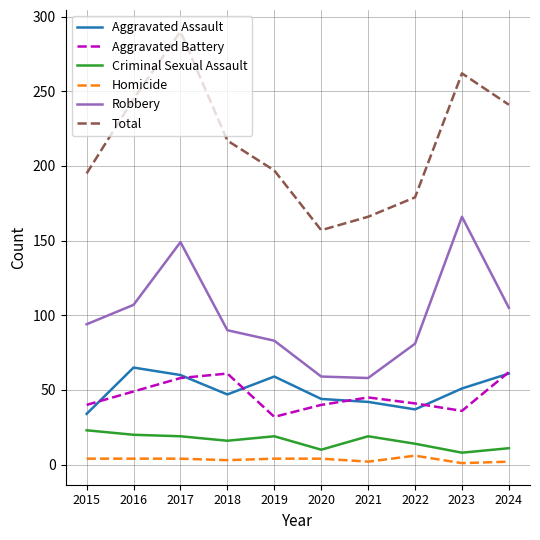

True or false: Homicide has more than 0 interior local peaks.

True